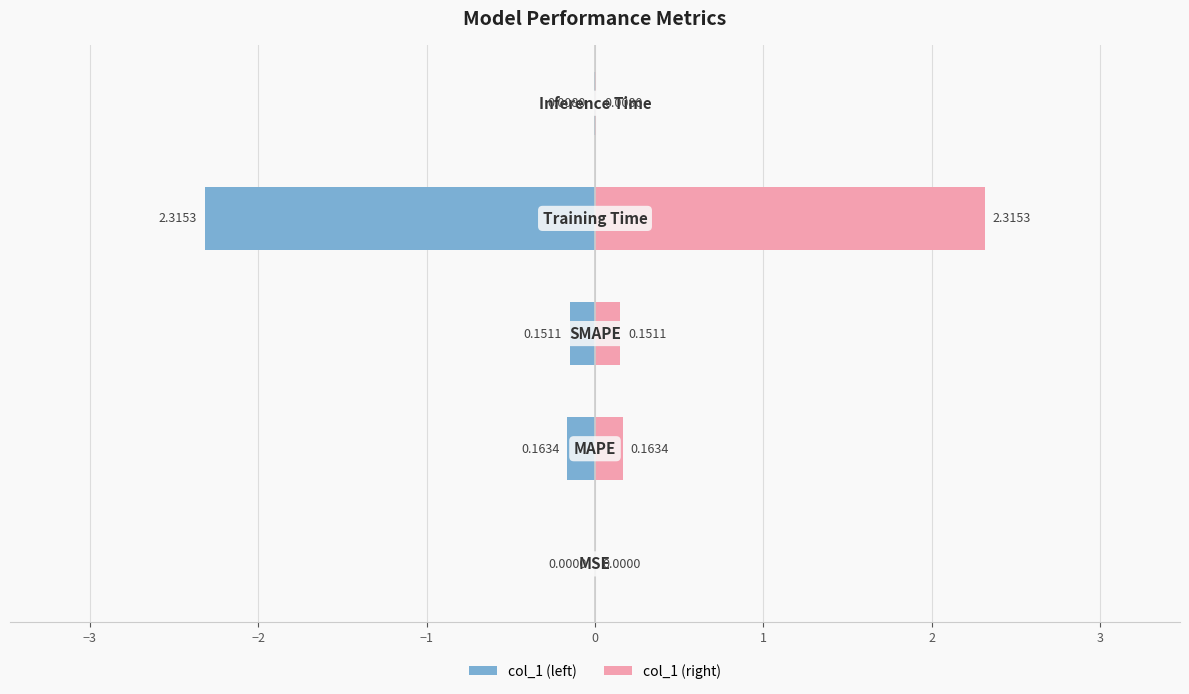

The value of col_1 (left) at −1 is -3.8. True or false?

False